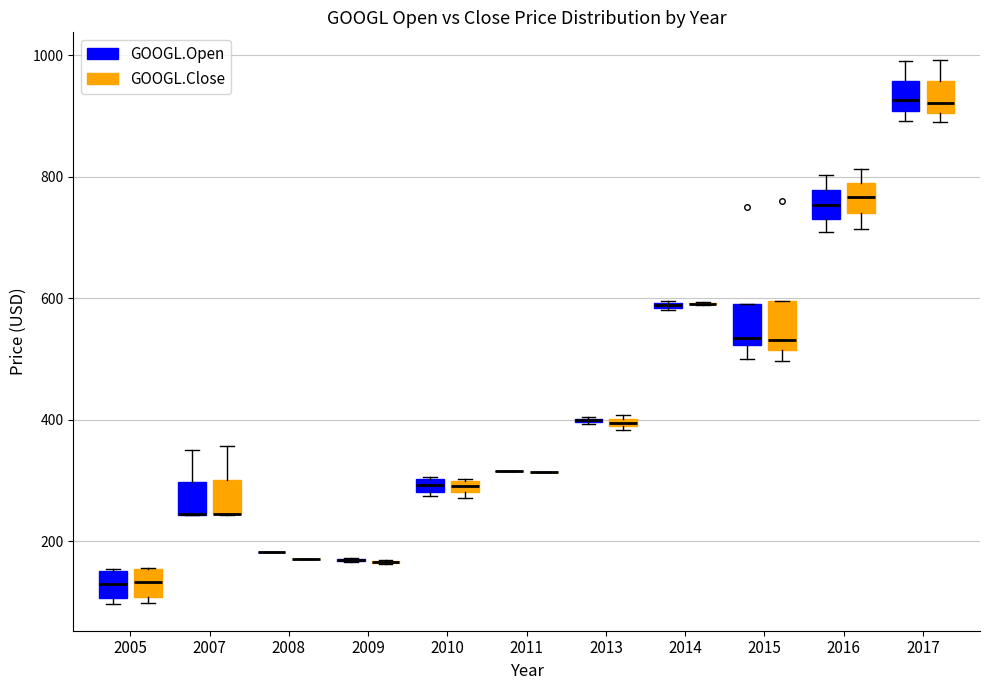

Where is the upper edge of the box for 2017 (GOOGL.Close) on the y-axis? The values are not printed on the chart, so give them approximately, as read against the axis.

960